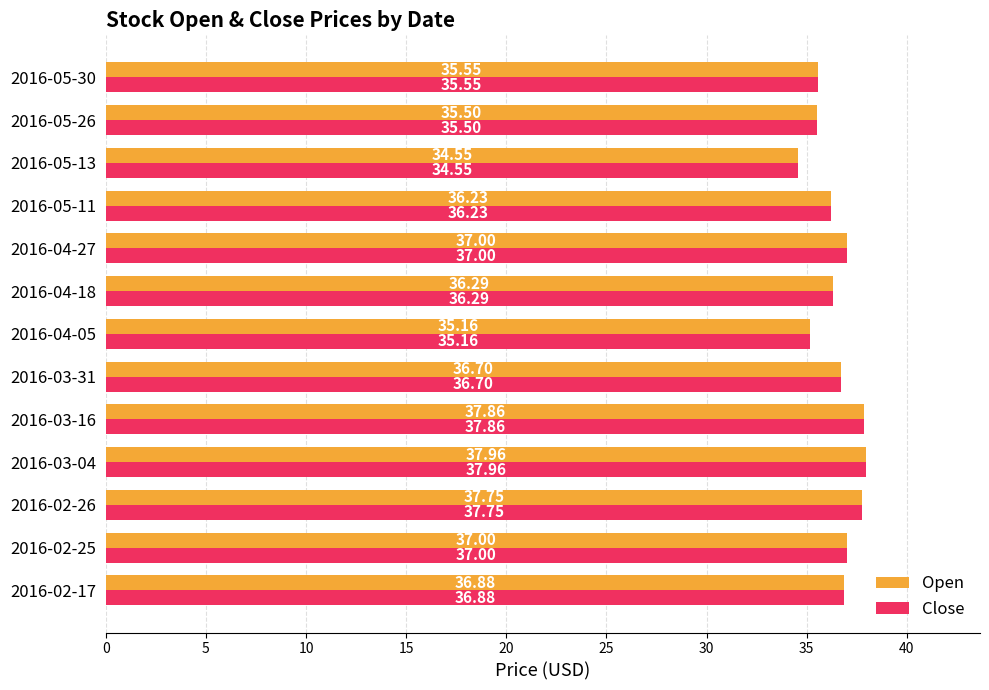

Is the value of Close at 2016-03-04 greater than the value of Open at 2016-02-25?

Yes